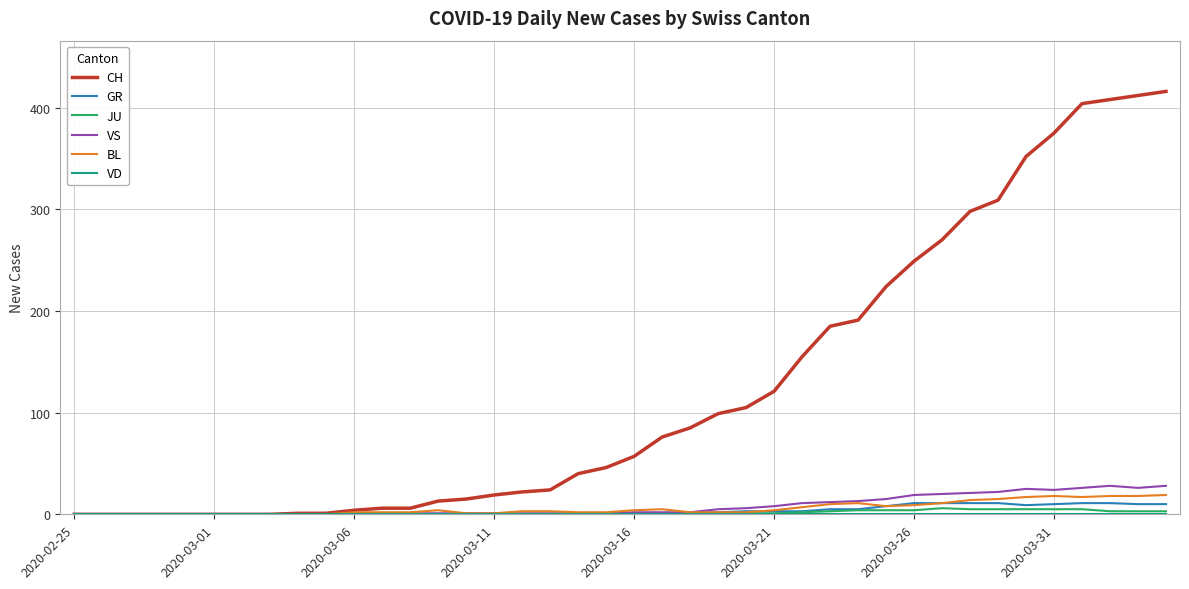

What is the maximum value for CH?

416